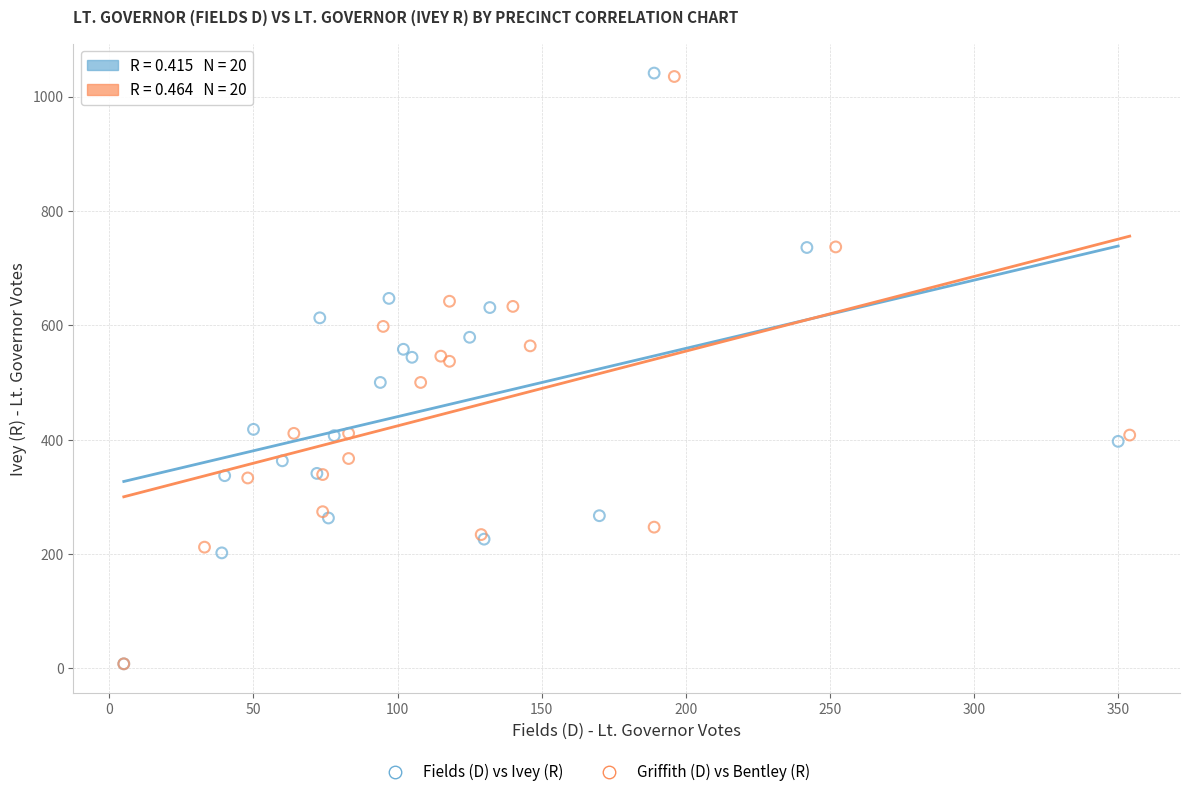

Which series has the largest Y range (max minus min)?

Fields (D) vs Ivey (R)